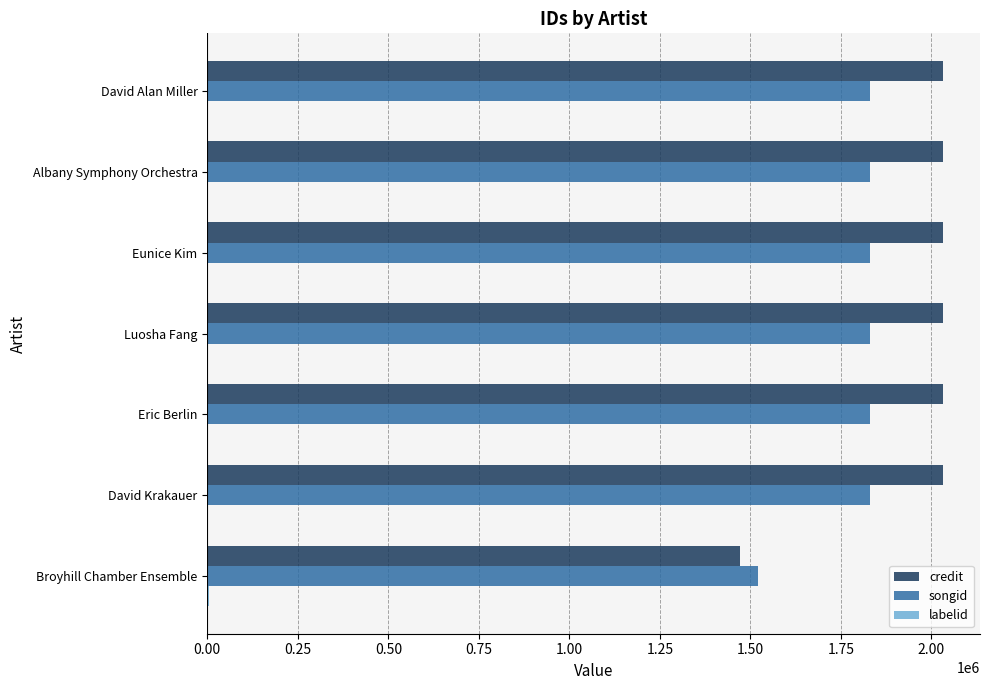

How many distinct data groups are displayed?

3